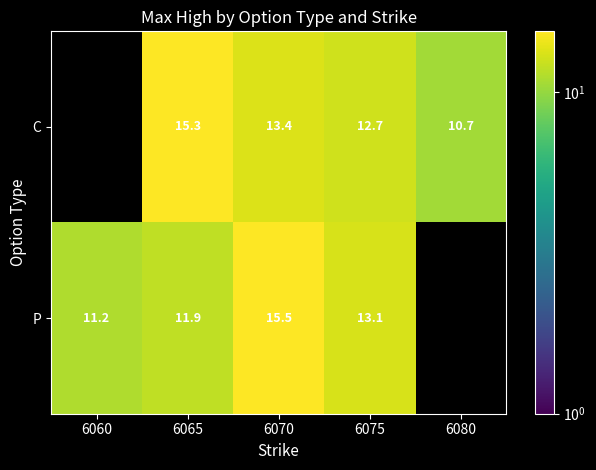

Count the number of data series in this chart.

2